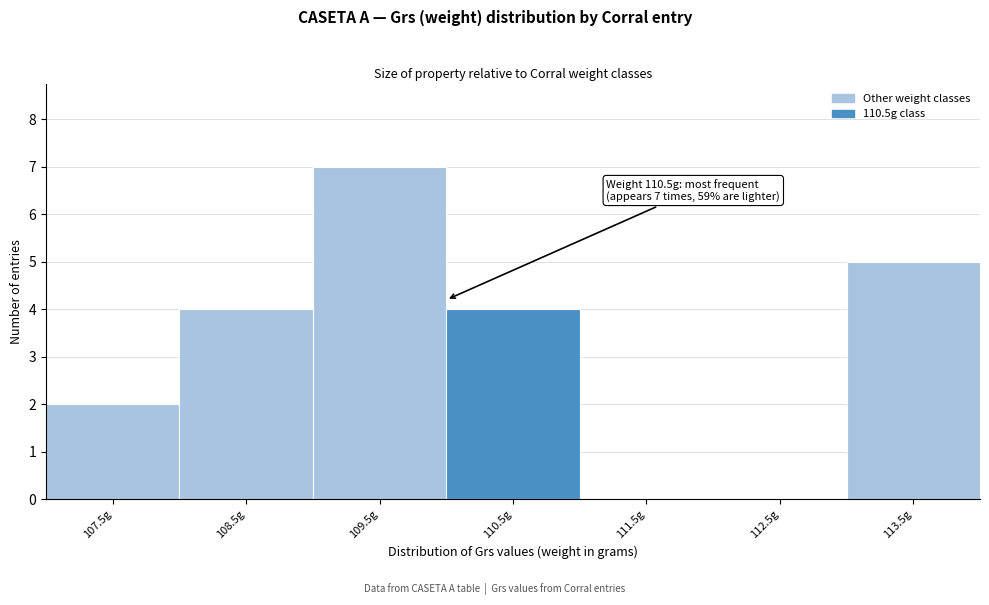

Reading left to right, extract all data points from this chart.

107.5g=2	108.5g=4	109.5g=7	110.5g=4	111.5g=0	112.5g=0	113.5g=5